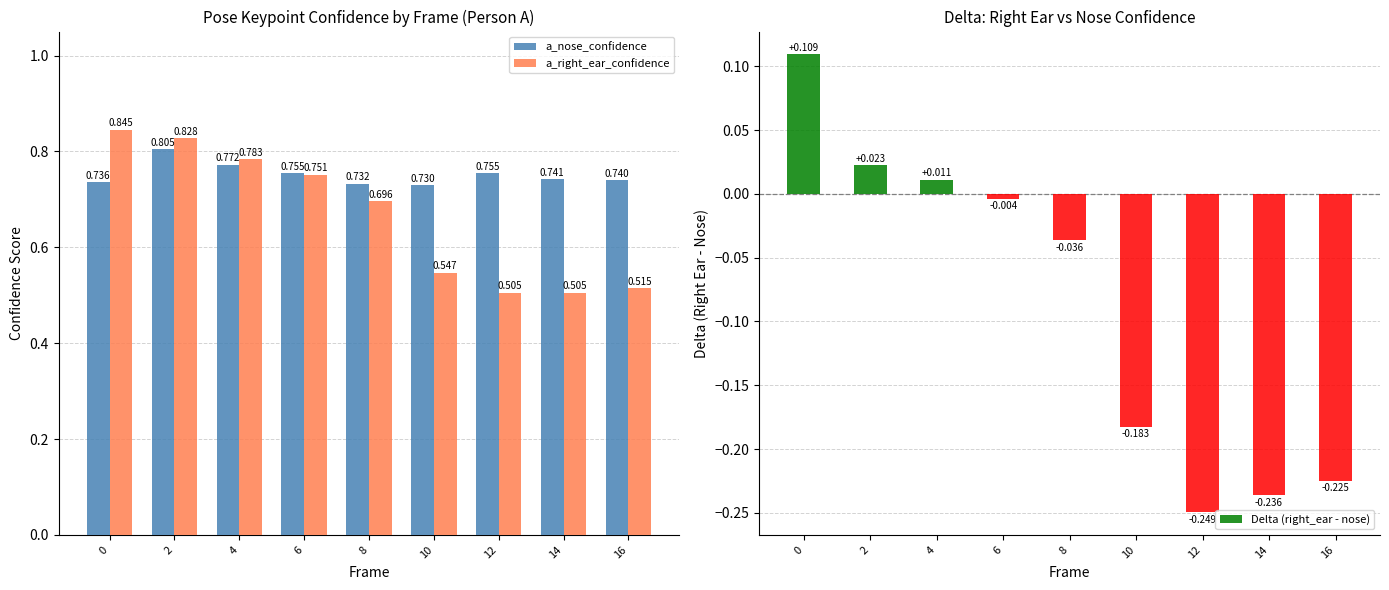

Which series changed the most between 10 and 16?

Delta (right_ear - nose)